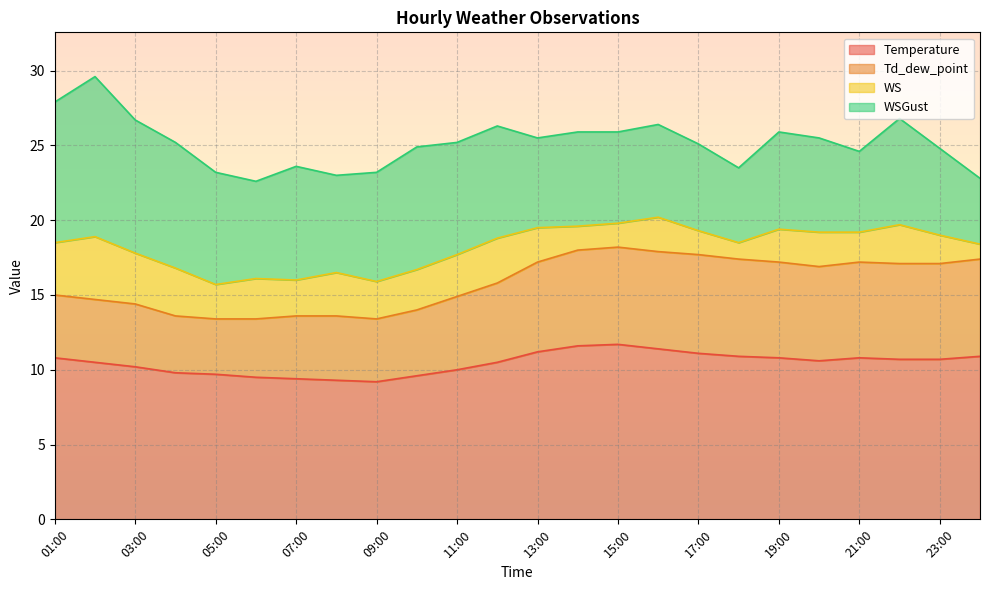

What is the average value of the Temperature series?

10.5